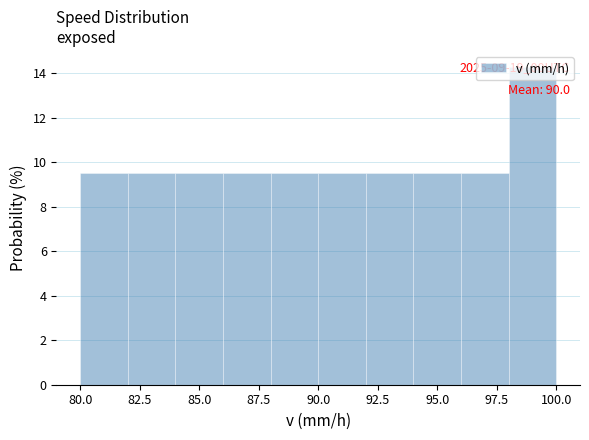

Which range on the x-axis has the tallest bar?

98 to 100